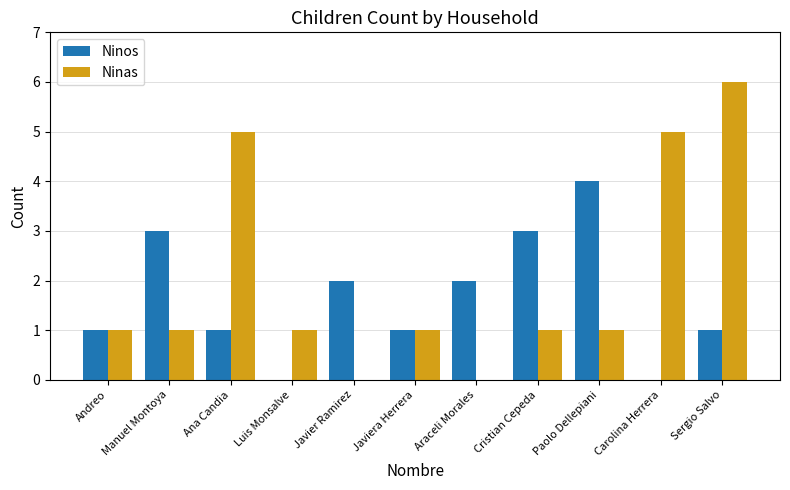

Which series has the largest range (max minus min)?

Ninas